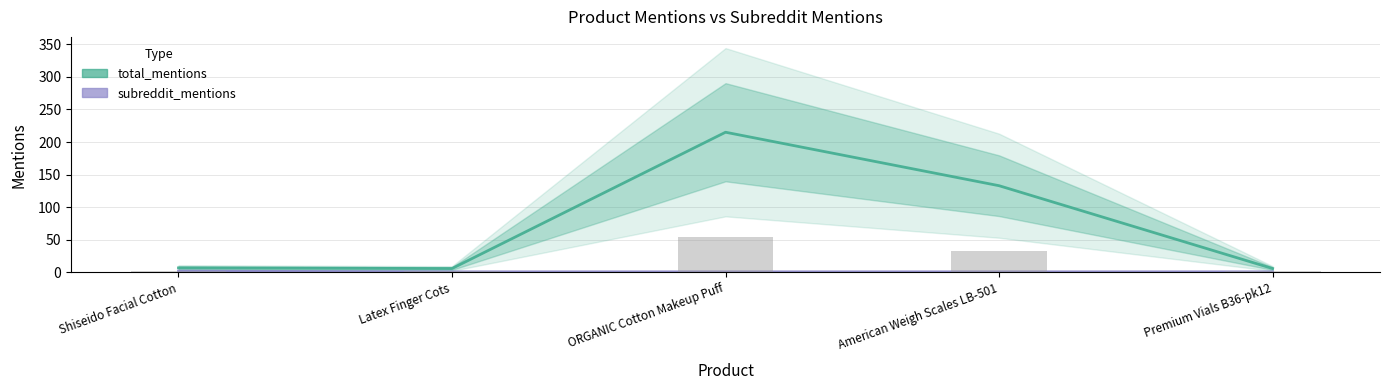

What is the value of the total_mentions bar at the 1st from the left?

7